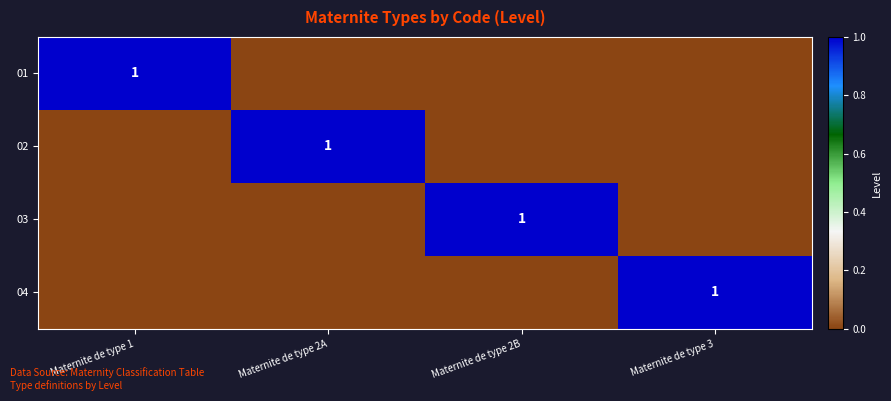

How many data points in 02 are above 0?

1